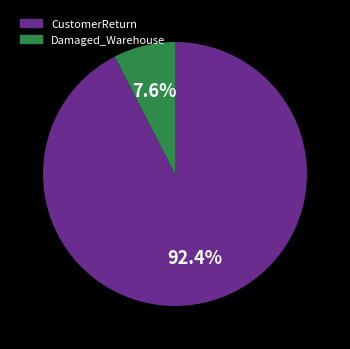

Does any single category account for the majority?

Yes